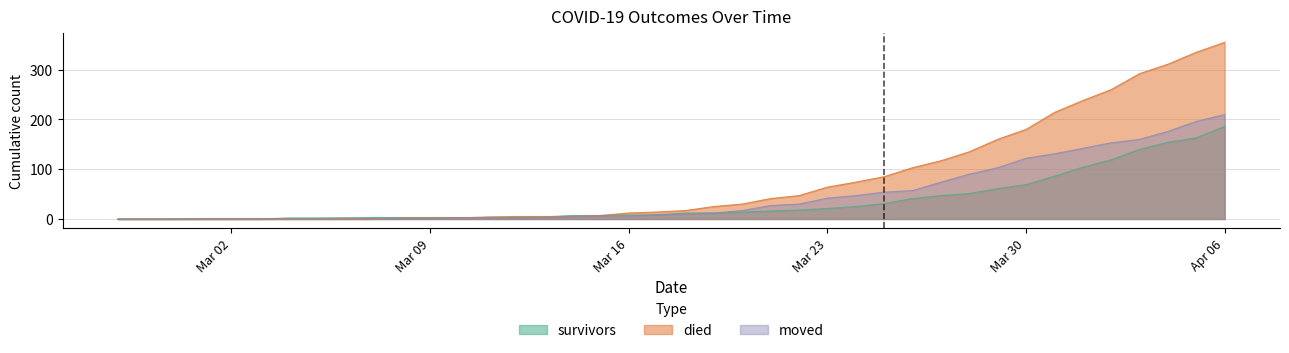

What is the label of the 24th point from the left?

2020-03-21